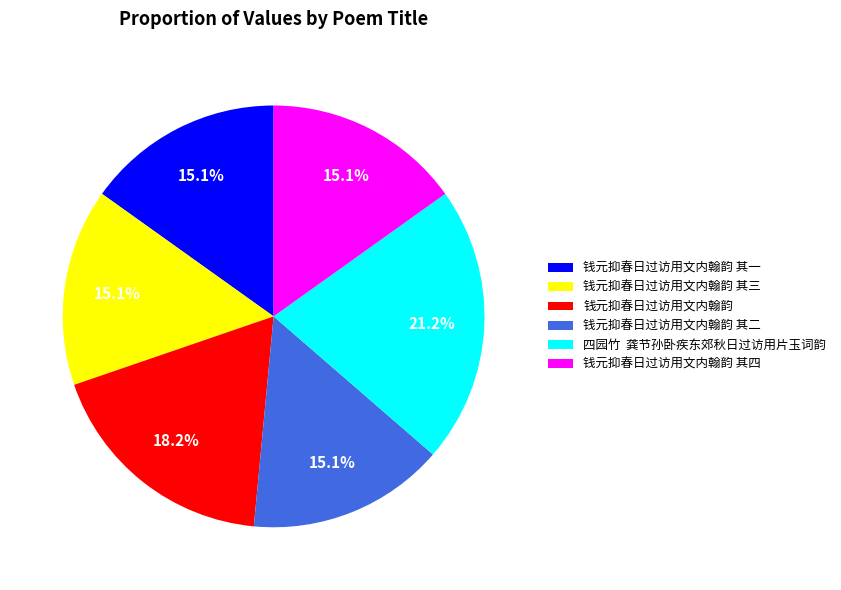

Does any single category account for the majority?

No